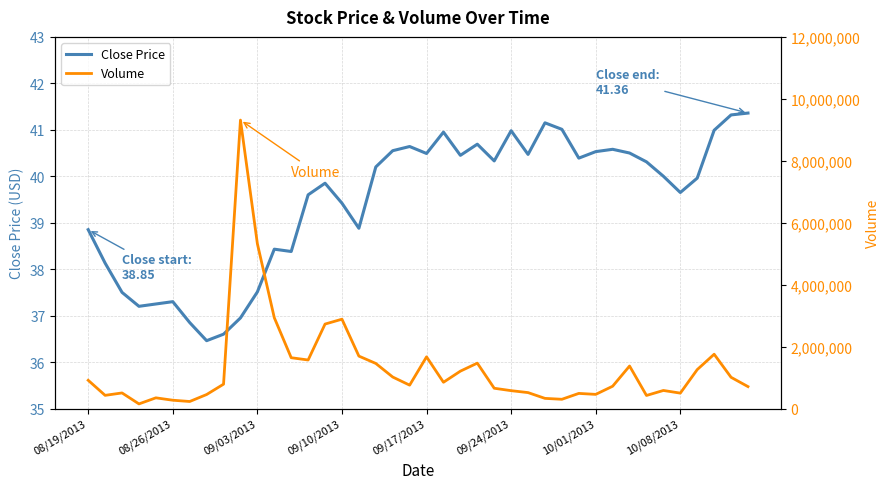

True or false: Close Price and Volume intersect in this chart.

False